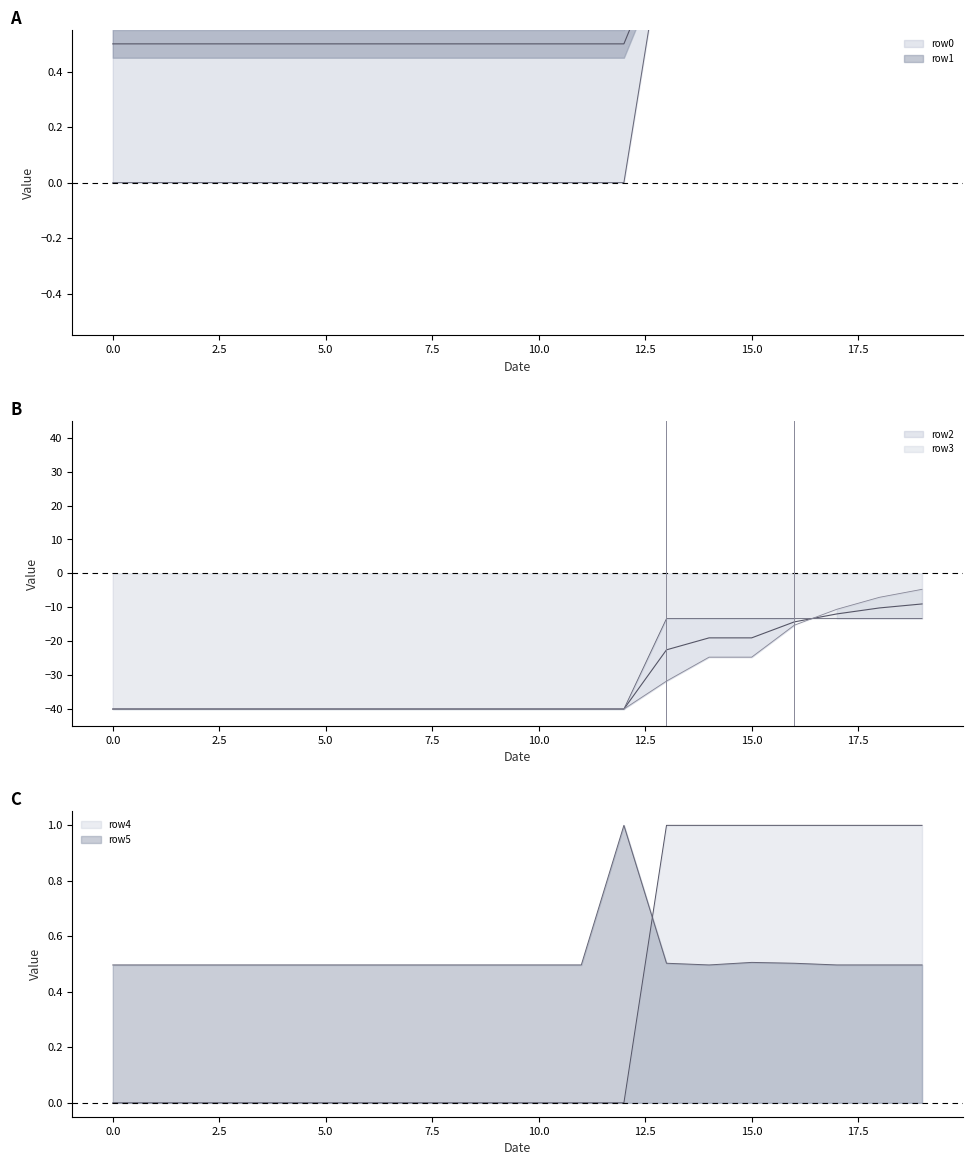

The value of row3 at 17 is -16.3. True or false?

False